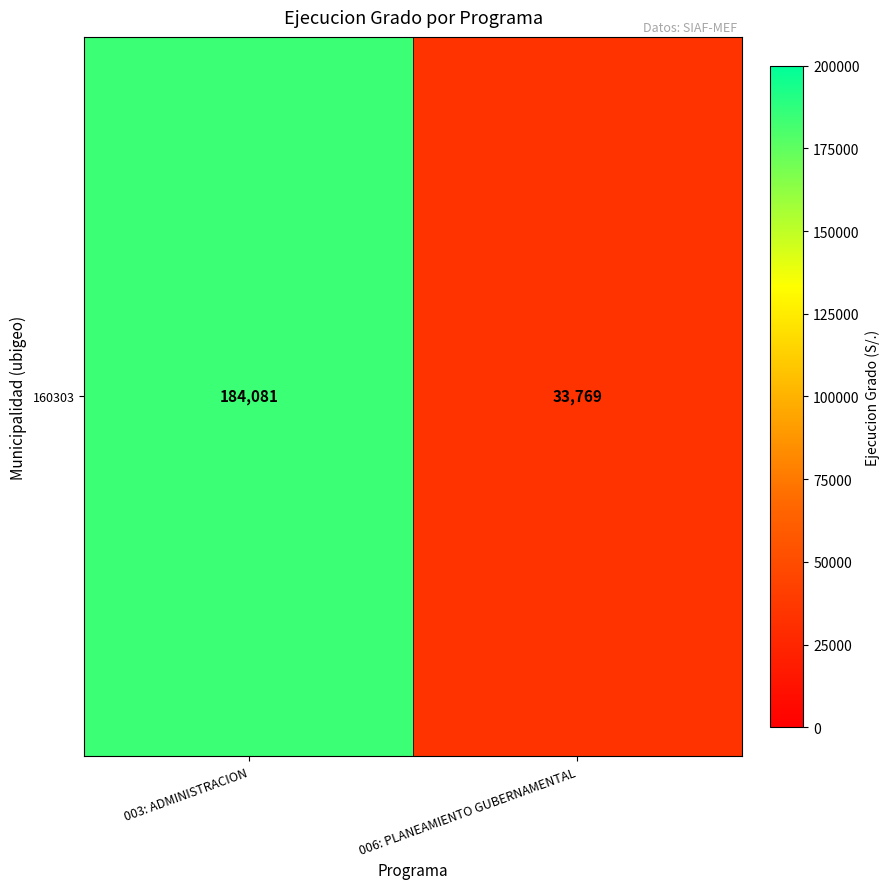

What is the difference between the maximum and minimum values?

150312